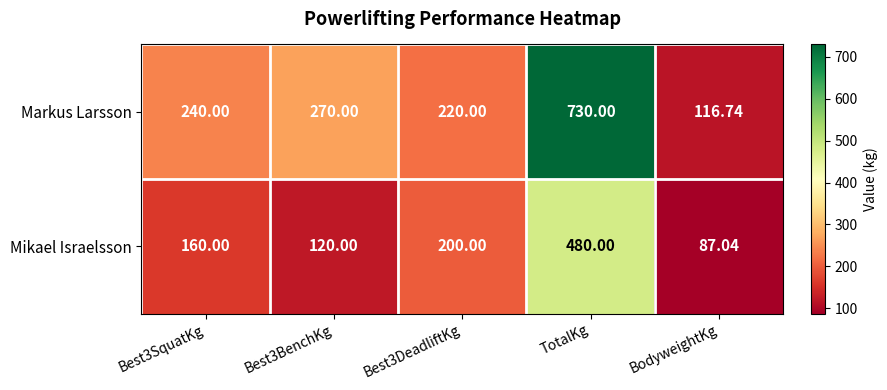

What is the difference between the highest and lowest values at Best3DeadliftKg?

20.0